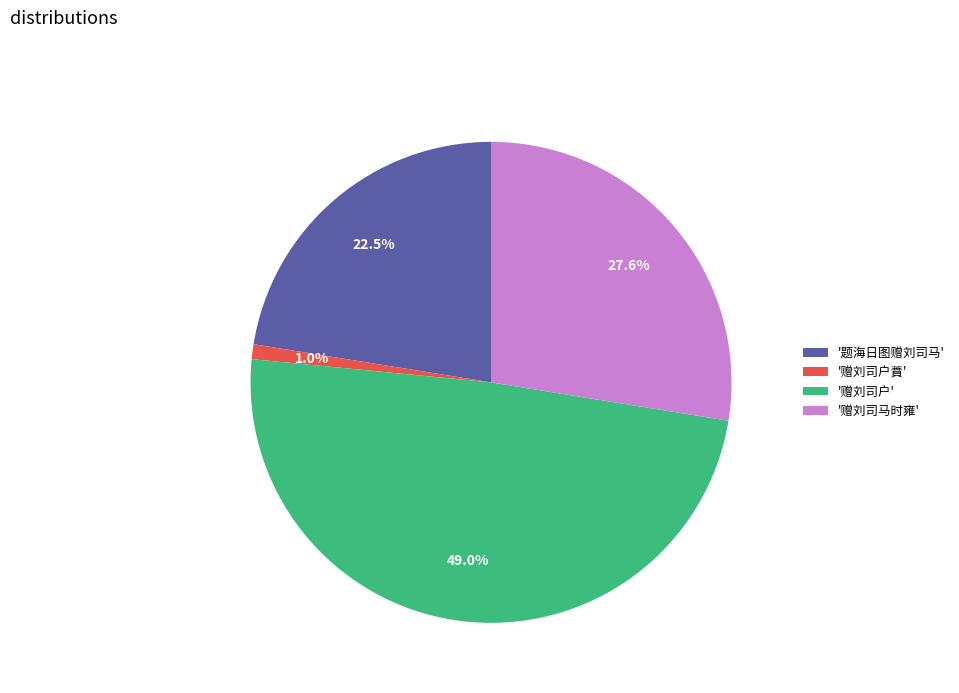

Which category has the smallest portion of the pie?

'赠刘司户蕡'